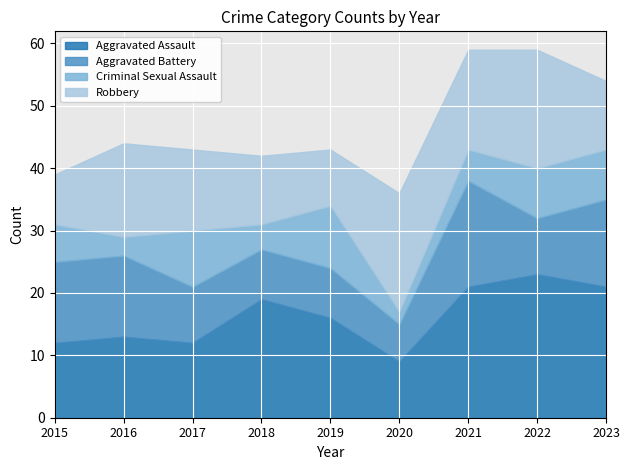

What is the maximum value for Aggravated Assault?

23